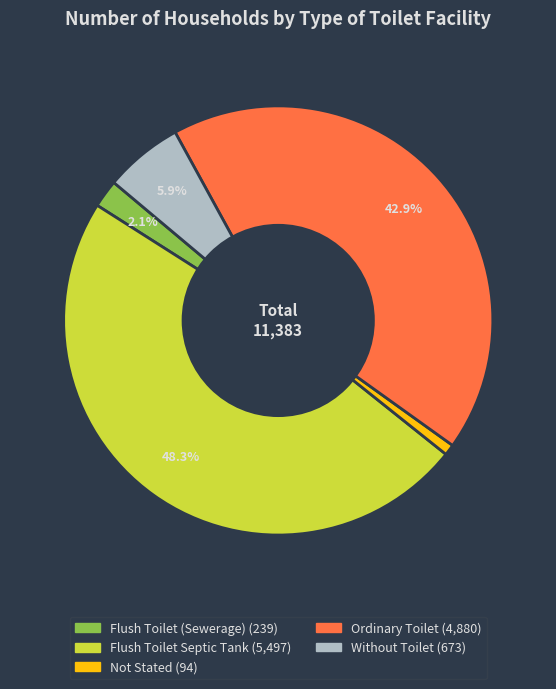

Is the sum of Flush Toilet (Sewerage) and Not Stated greater than half?

No